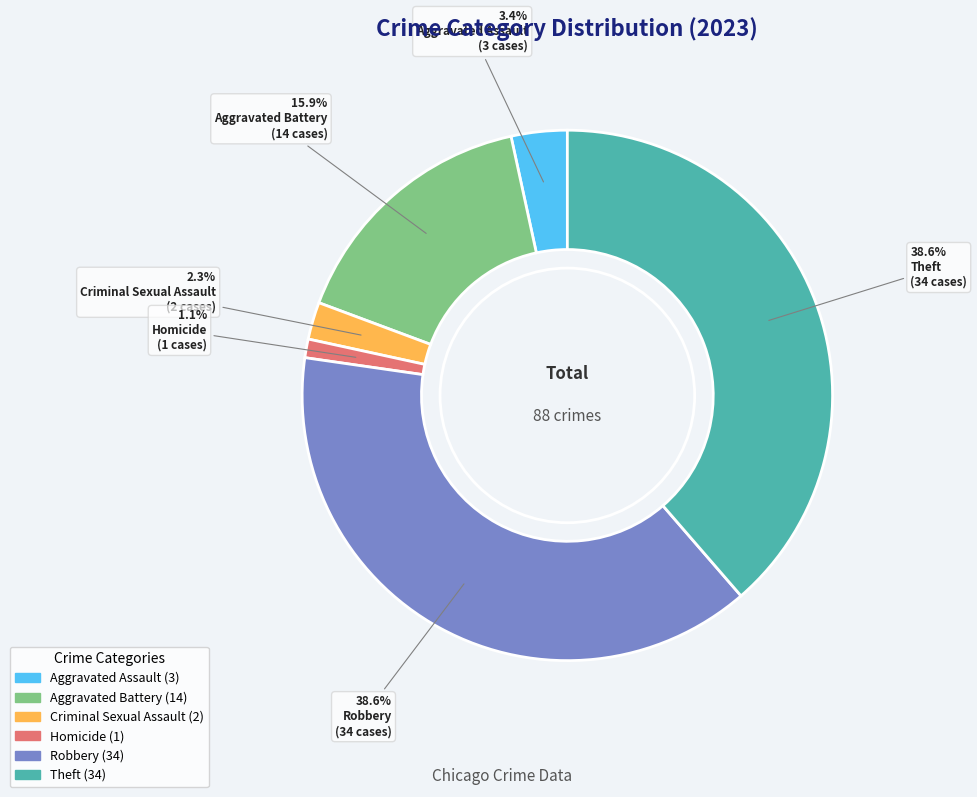

To the nearest percent, what is the combined percentage of Aggravated Assault and Homicide?

5%